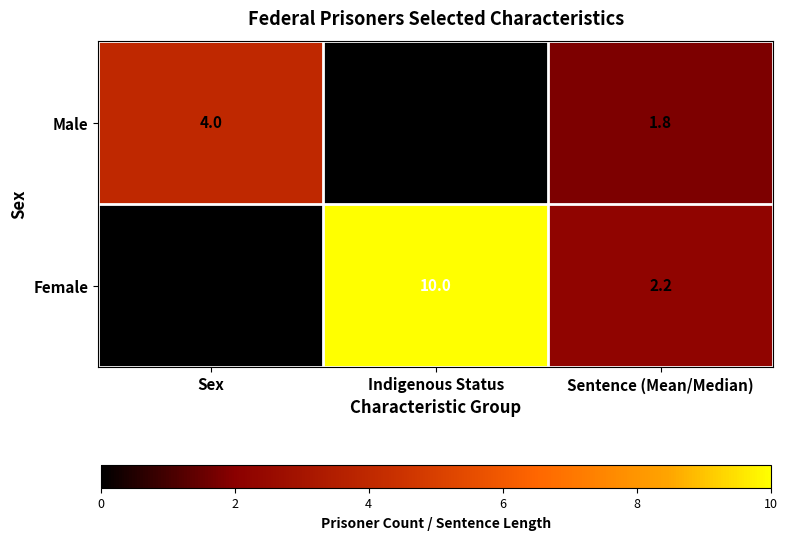

Where is Female nearest to the value 5?

Sentence (Mean/Median)